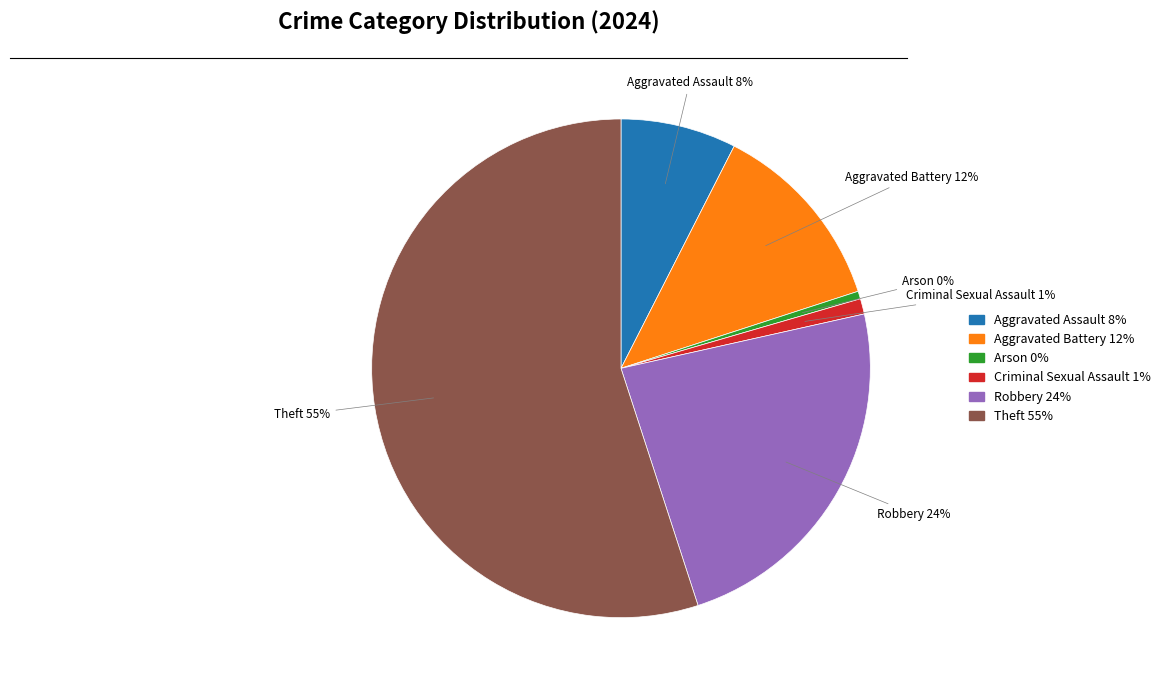

What is the largest slice in the pie chart?

Theft